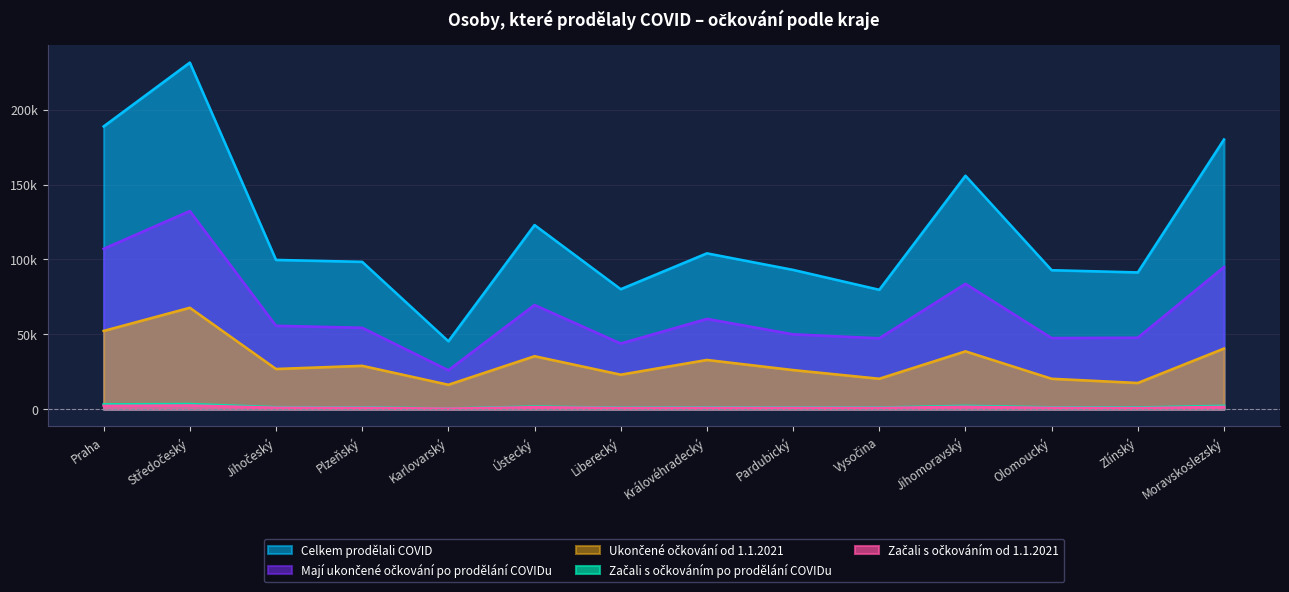

What is the difference between the maximum and minimum values in the Ukončené očkování od 1.1.2021 series?

51424